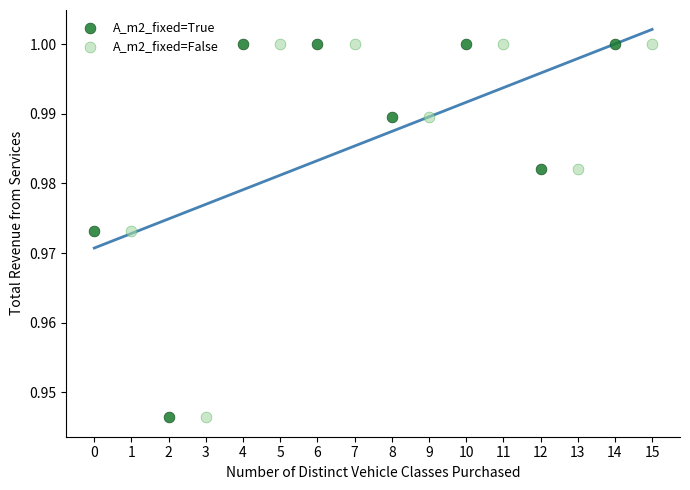

What are all the series names shown in the legend?

A_m2_fixed=True, A_m2_fixed=False